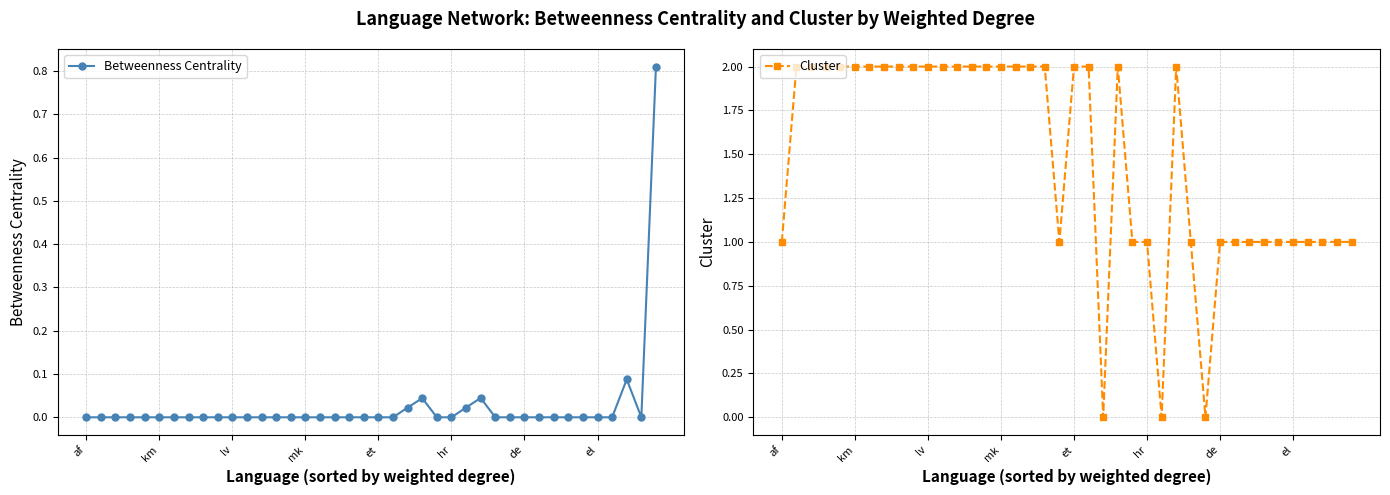

What are all the series names shown in the legend?

Betweenness Centrality, Cluster